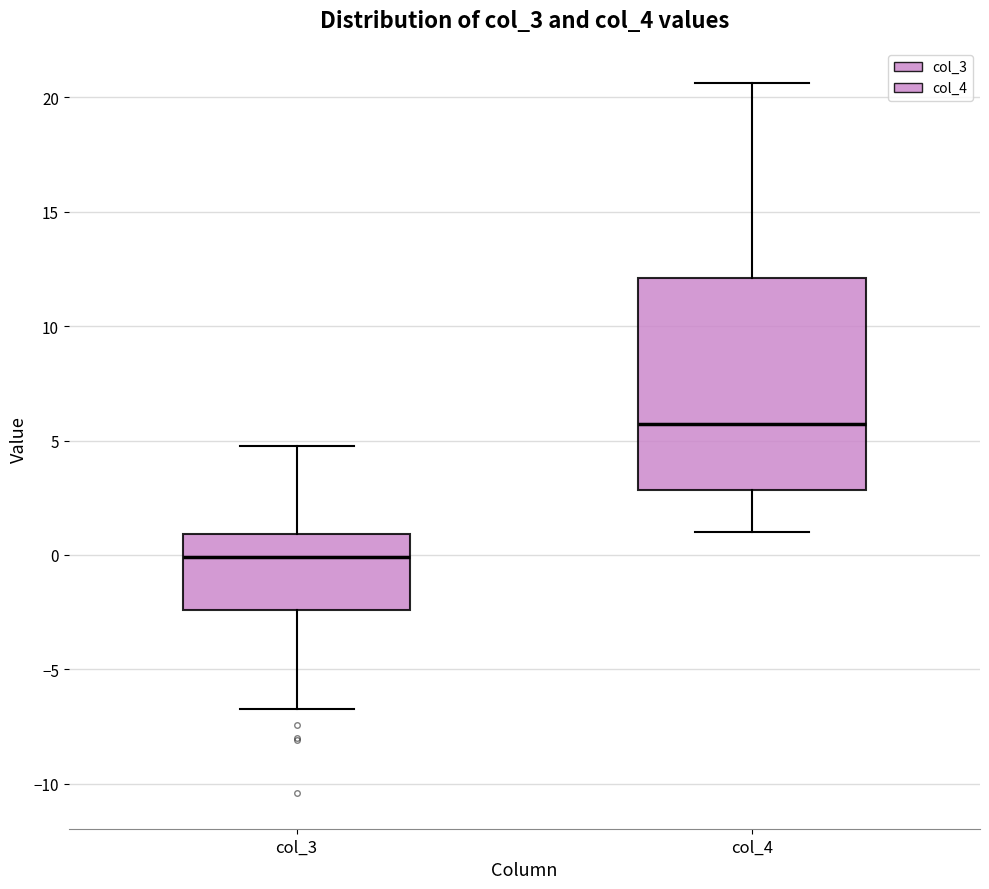

Reading left to right, transcribe this box plot: for each box, give where its median line is, the range the box spans, and where its two whiskers end, as read against the y-axis. The values are not printed on the chart, so give them approximately, as read against the axis.

col_3: median 0.0, box -2.5 to 1.0, whiskers -6.5 to 5.0
col_4: median 5.5, box 3.0 to 12.0, whiskers 1.0 to 20.5